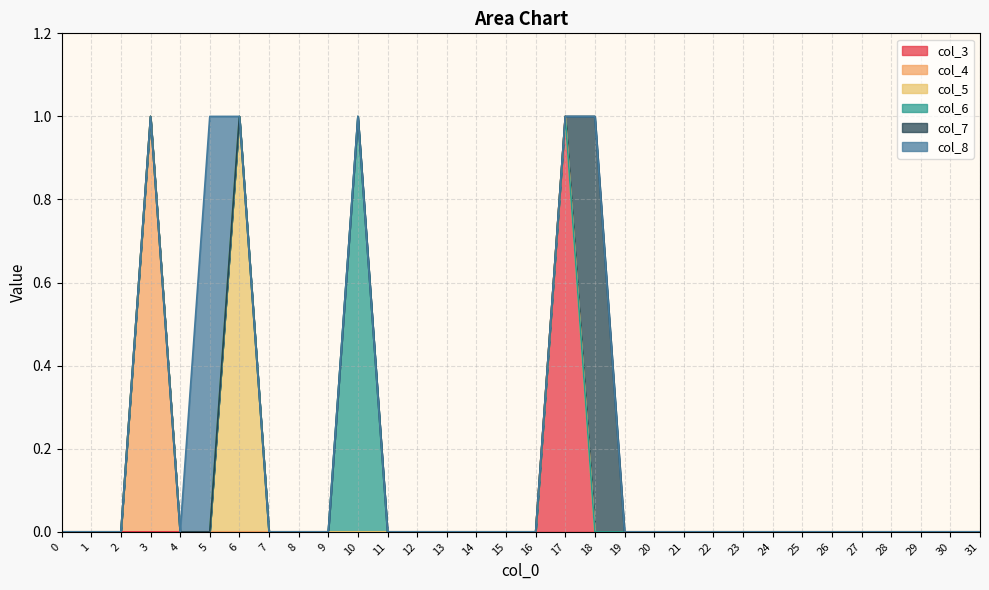

Reading left to right, list all the values displayed in this chart.

col_3: 0=0	1=0	2=0	3=0	4=0	5=0	6=0	7=0	8=0	9=0	10=0	11=0	12=0	13=0	14=0	15=0	16=0	17=1	18=0	19=0	20=0	21=0	22=0	23=0	24=0	25=0	26=0	27=0	28=0	29=0	30=0	31=0
col_4: 0=0	1=0	2=0	3=1	4=0	5=0	6=0	7=0	8=0	9=0	10=0	11=0	12=0	13=0	14=0	15=0	16=0	17=0	18=0	19=0	20=0	21=0	22=0	23=0	24=0	25=0	26=0	27=0	28=0	29=0	30=0	31=0
col_5: 0=0	1=0	2=0	3=0	4=0	5=0	6=1	7=0	8=0	9=0	10=0	11=0	12=0	13=0	14=0	15=0	16=0	17=0	18=0	19=0	20=0	21=0	22=0	23=0	24=0	25=0	26=0	27=0	28=0	29=0	30=0	31=0
col_6: 0=0	1=0	2=0	3=0	4=0	5=0	6=0	7=0	8=0	9=0	10=1	11=0	12=0	13=0	14=0	15=0	16=0	17=0	18=0	19=0	20=0	21=0	22=0	23=0	24=0	25=0	26=0	27=0	28=0	29=0	30=0	31=0
col_7: 0=0	1=0	2=0	3=0	4=0	5=0	6=0	7=0	8=0	9=0	10=0	11=0	12=0	13=0	14=0	15=0	16=0	17=0	18=1	19=0	20=0	21=0	22=0	23=0	24=0	25=0	26=0	27=0	28=0	29=0	30=0	31=0
col_8: 0=0	1=0	2=0	3=0	4=0	5=1	6=0	7=0	8=0	9=0	10=0	11=0	12=0	13=0	14=0	15=0	16=0	17=0	18=0	19=0	20=0	21=0	22=0	23=0	24=0	25=0	26=0	27=0	28=0	29=0	30=0	31=0